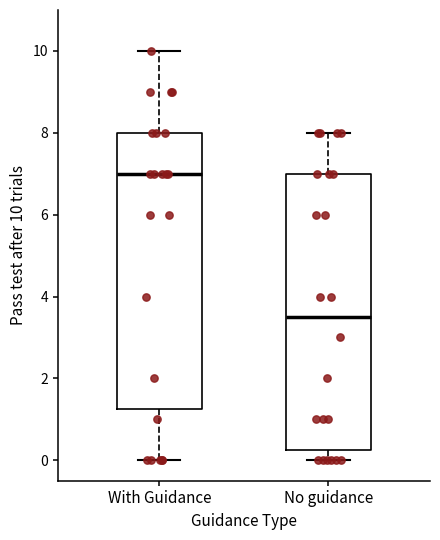

Reading left to right, read every box against the y-axis: the position of its median line, the range the box covers, and the ends of its whiskers. The values are not printed on the chart, so give them approximately, as read against the axis.

With Guidance: median 7.0, box 1.2 to 8.0, whiskers 0.0 to 10.0
No guidance: median 3.6, box 0.2 to 7.0, whiskers 0.0 to 8.0